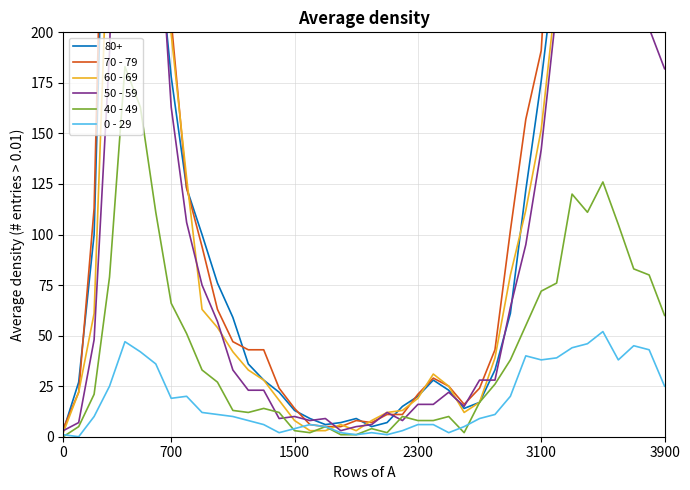

What is the value of the 50 - 59 point at the 40th from the left?

182